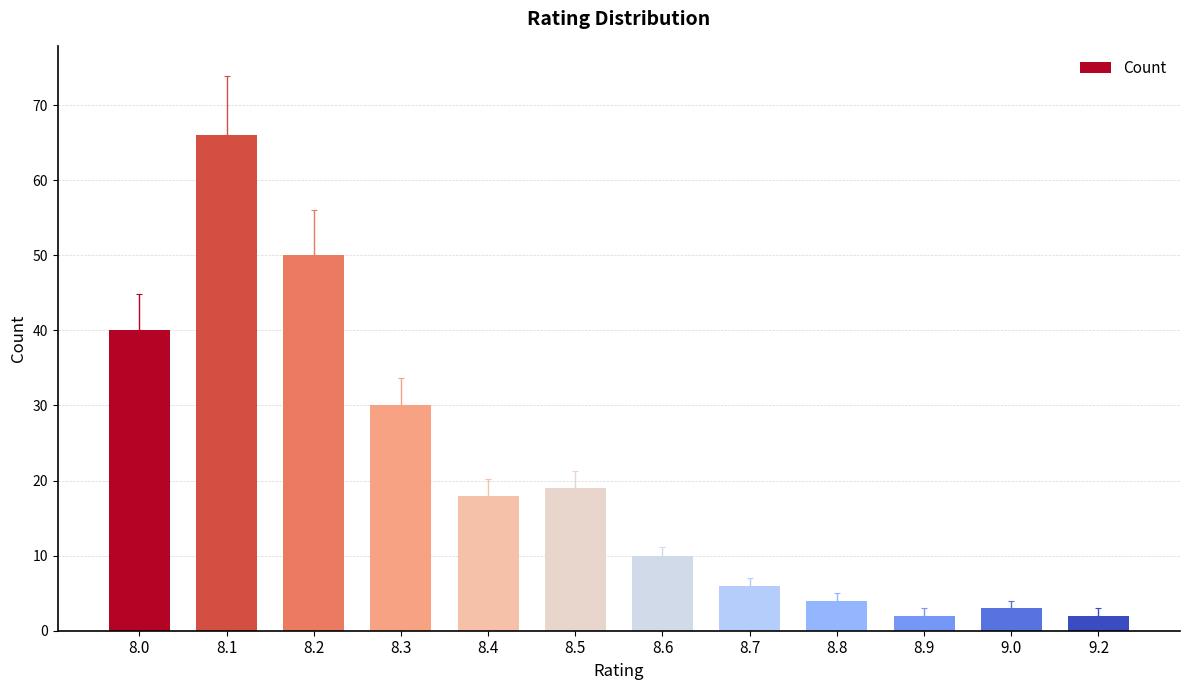

What is the approximate value at 8.0, to the nearest 10?

40